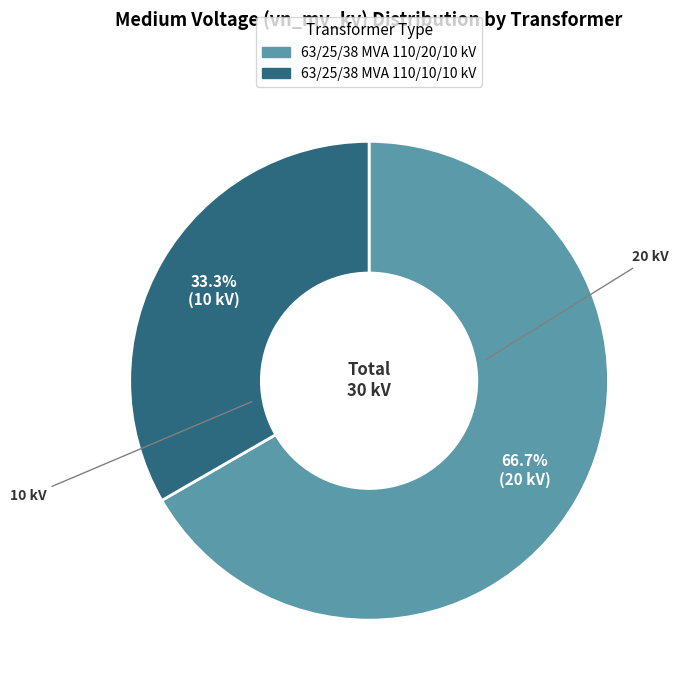

Is there any slice that represents more than half of the pie?

Yes